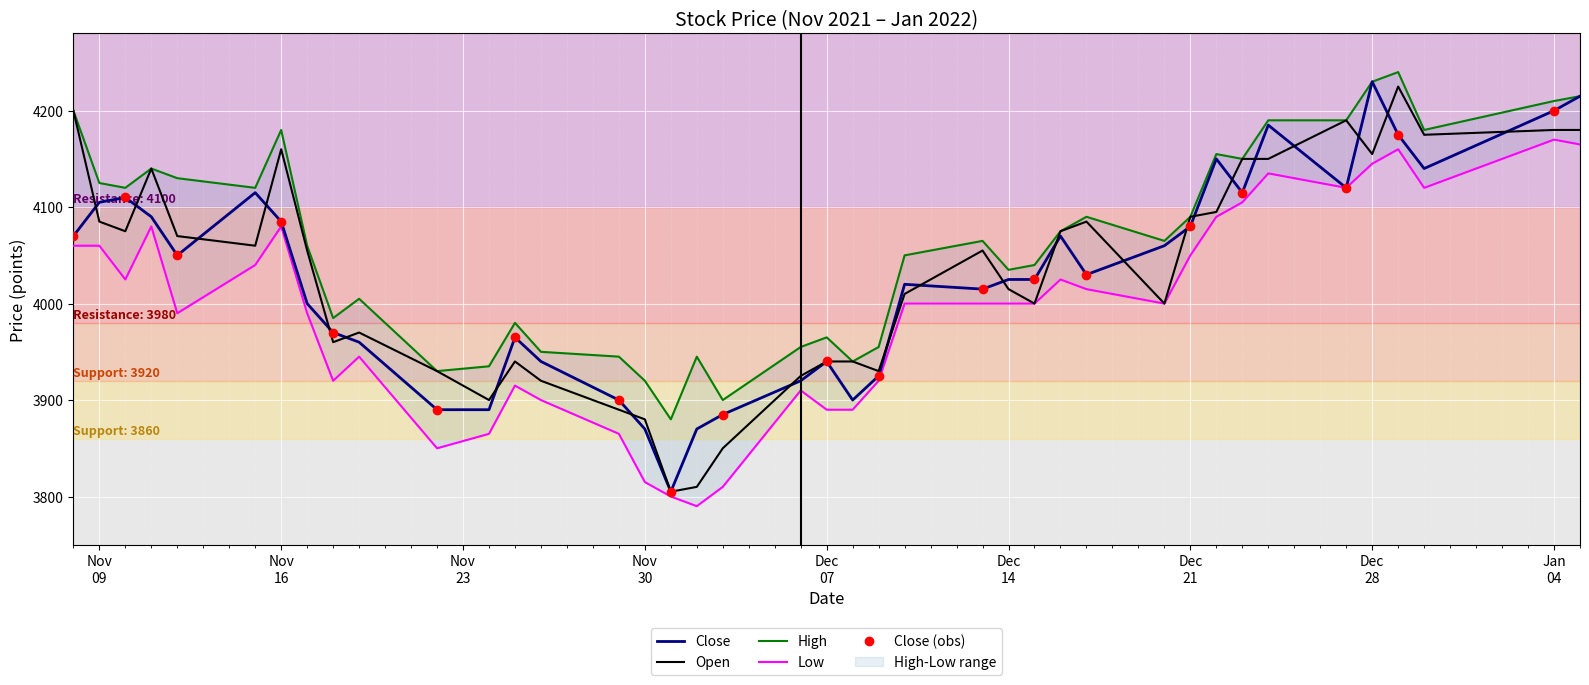

True or false: close and low intersect in this chart.

False